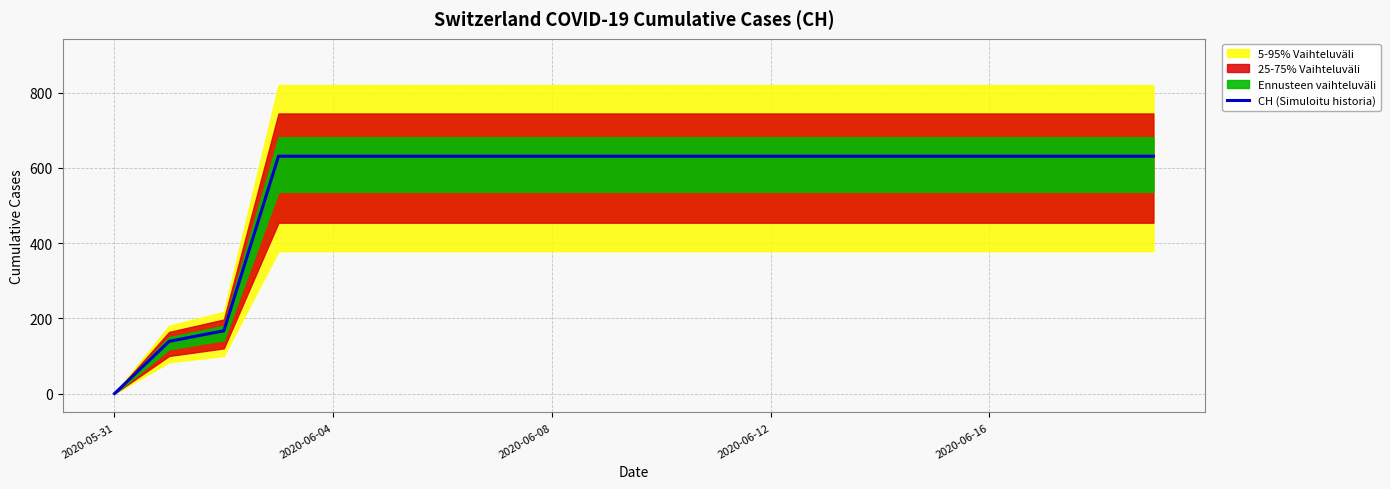

What position from the left is 2020-05-31?

1